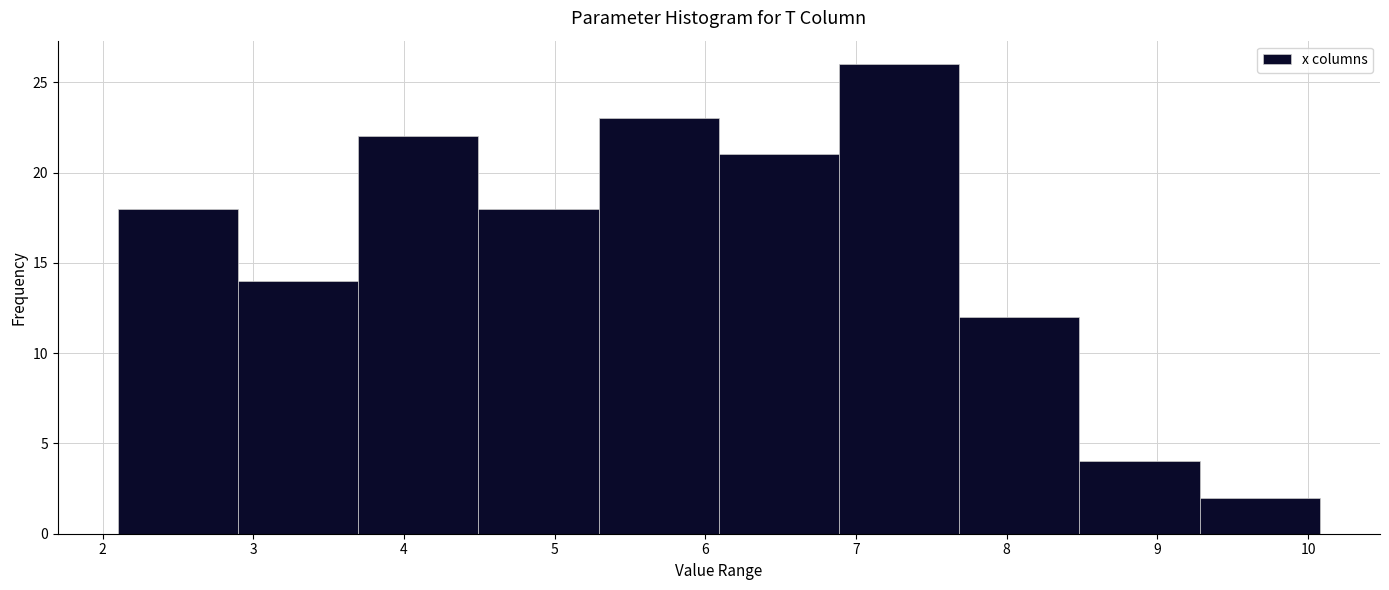

Reading left to right, transcribe this chart: for each bar, give the range it covers on the x-axis and its height. Neither the bar edges nor the heights are printed on the chart, so give them approximately, as read against the axes.

2.1 to 2.9: 18
2.9 to 3.7: 14
3.7 to 4.5: 22
4.5 to 5.3: 18
5.3 to 6.1: 23
6.1 to 6.9: 21
6.9 to 7.7: 26
7.7 to 8.5: 12
8.5 to 9.3: 4
9.3 to 10.1: 2